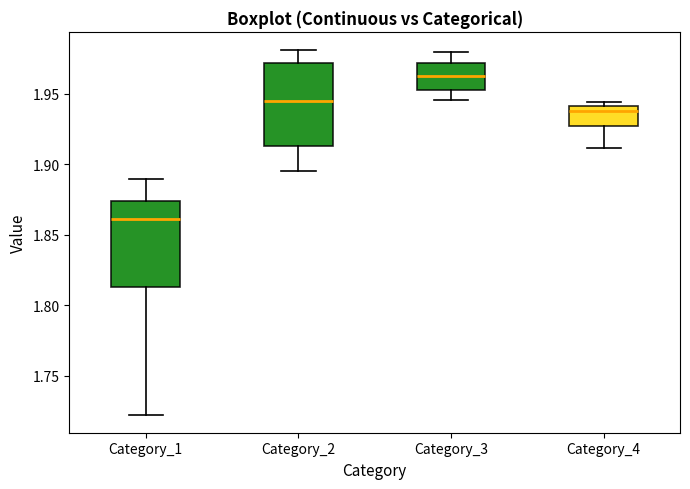

Which box's median line is the highest?

Category_3